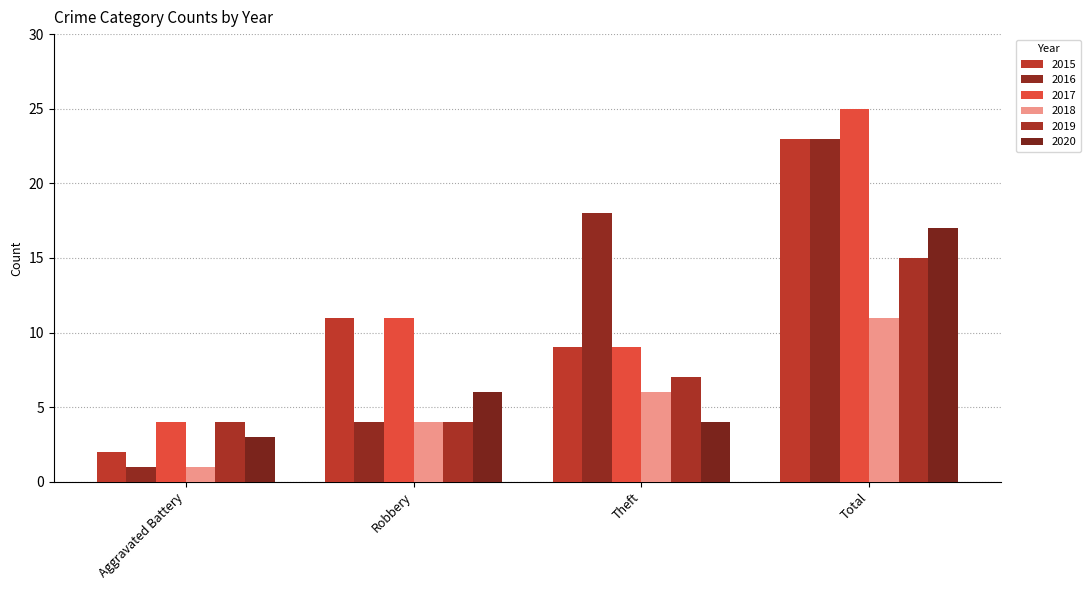

Where is 2015 nearest to the value 12?

Robbery